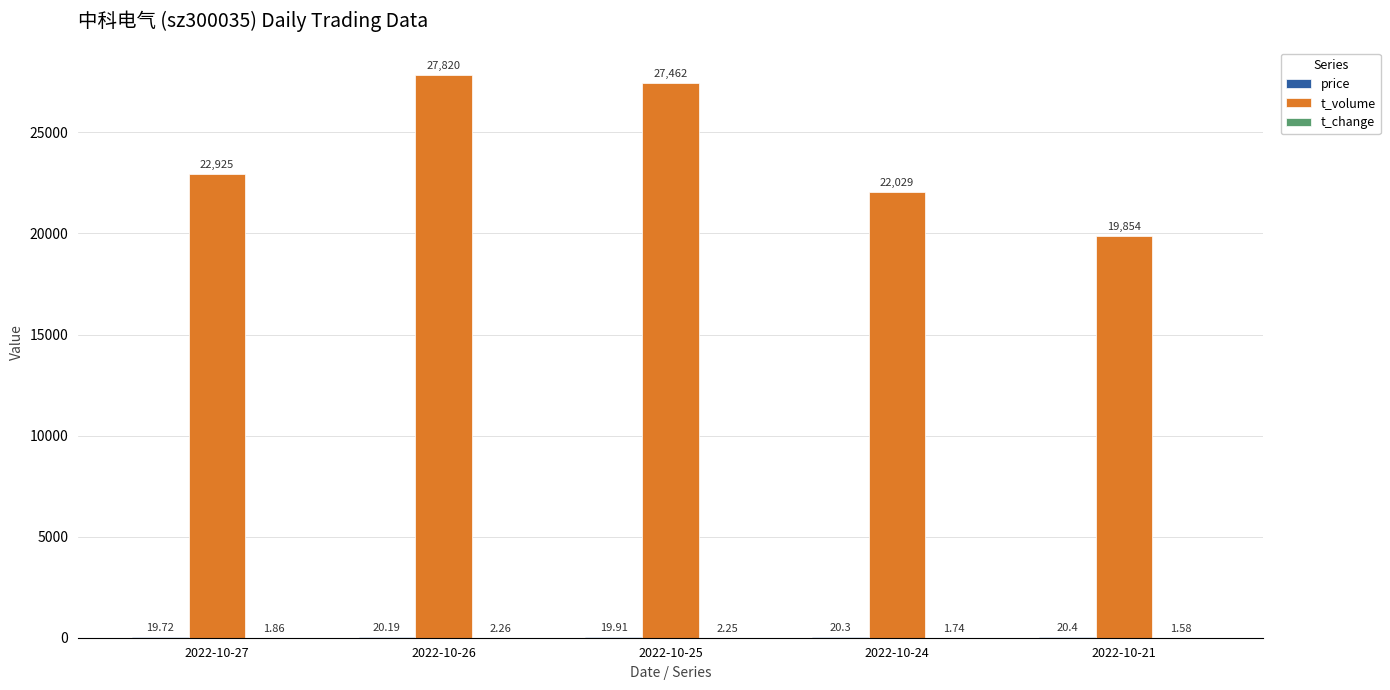

Which series has the widest spread of values?

t_volume